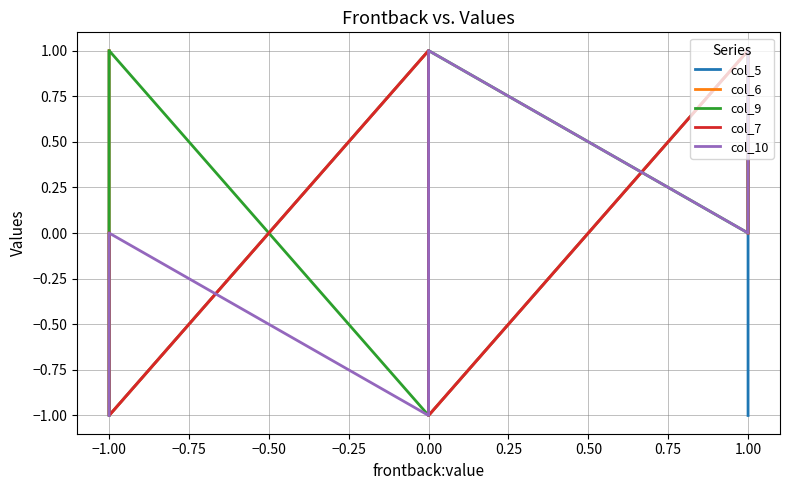

Reading left to right, transcribe all the data shown in this chart.

col_5: 1	0	-1	1	0	-1	1	0	-1
col_6: 1	1	-1	1	0	-1	1	1	0
col_9: -1	-1	1	-1	0	1	0	1	1
col_7: 0	-1	-1	1	0	-1	1	1	0
col_10: -1	-1	0	-1	0	1	0	1	1